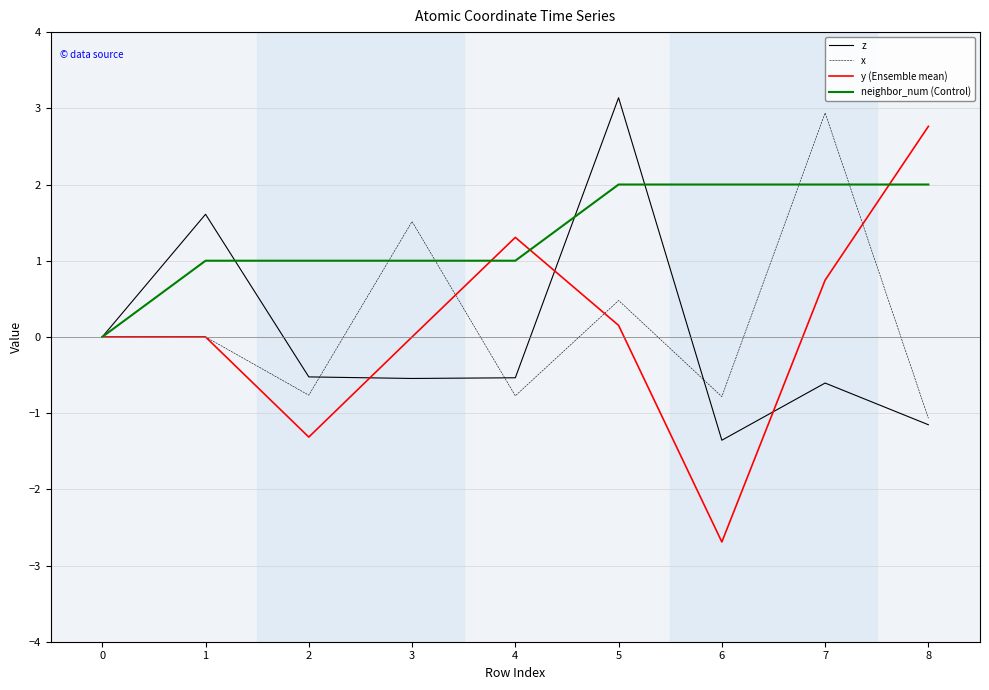

Rank the series at 7 from lowest to highest value.

z, y (Ensemble mean), neighbor_num (Control), x